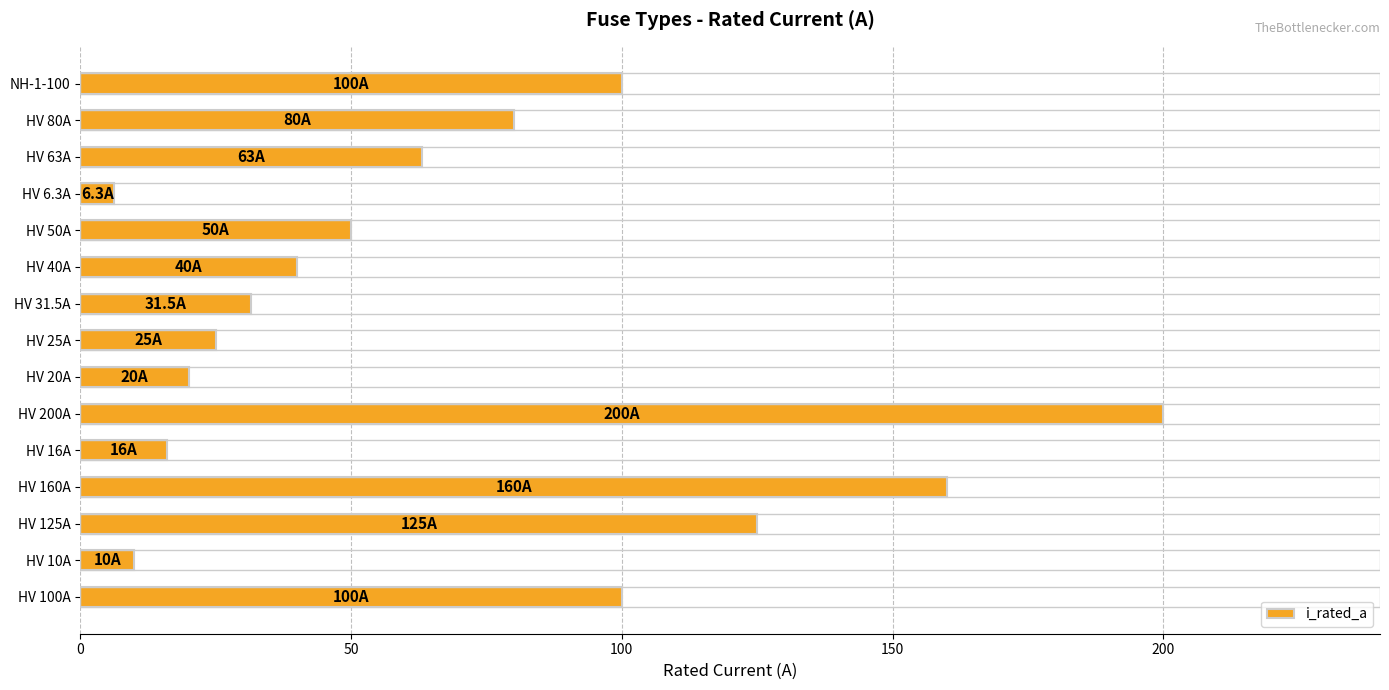

What is the greatest value displayed?

200.0